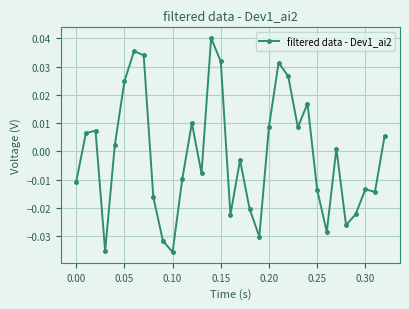

True or false: the data has more than 1 interior local peaks.

True